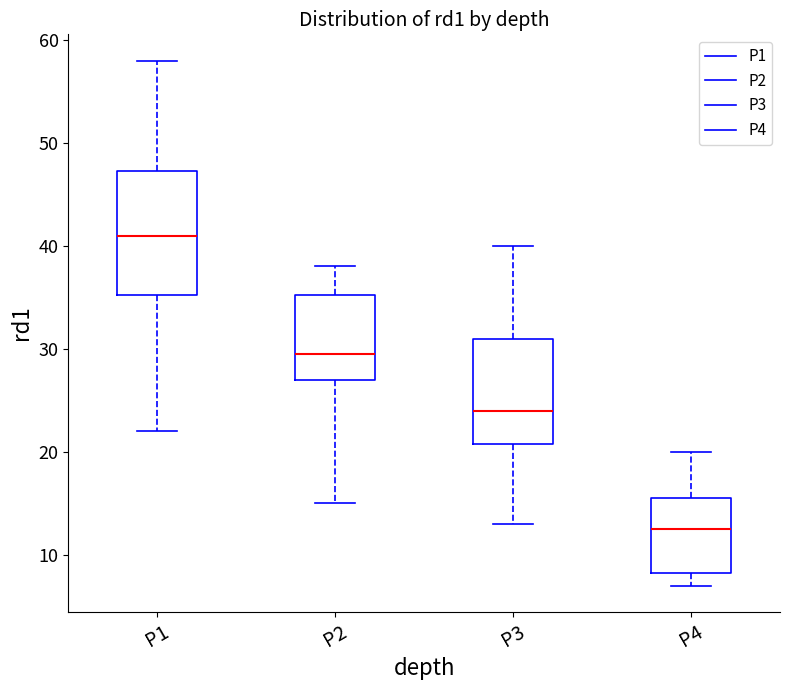

Which box is the tallest, from its lower edge to its upper edge?

P1